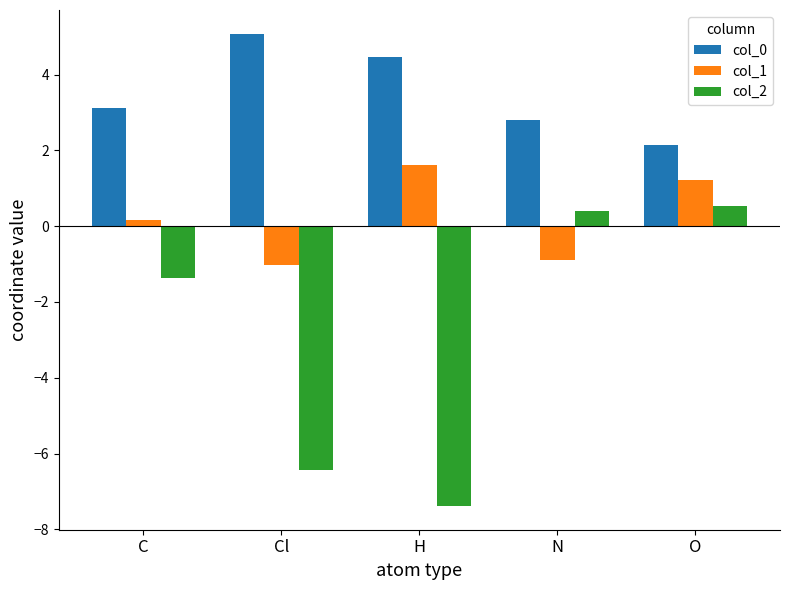

What is the minimum value shown in the chart?

-7.4